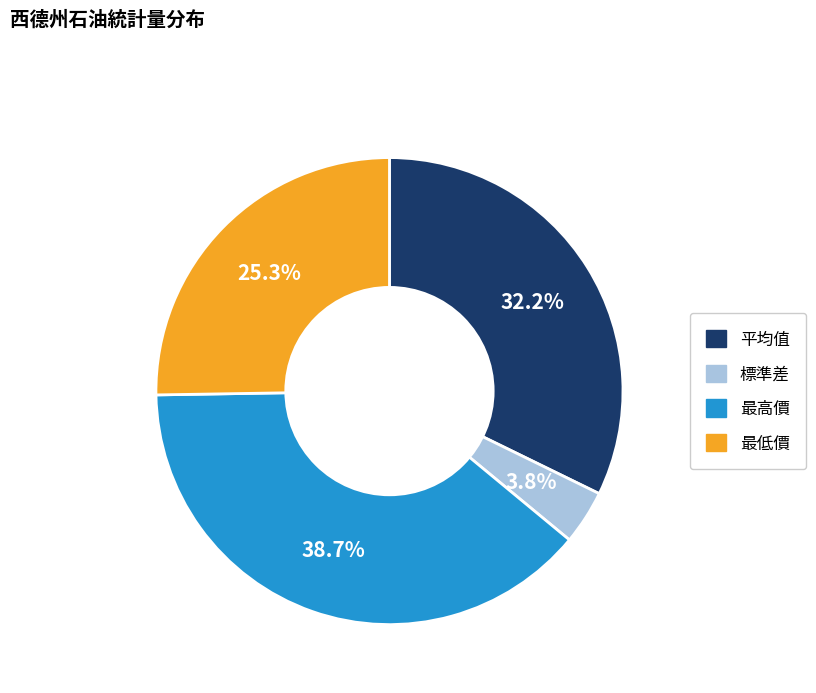

How many segments does this pie chart have?

4